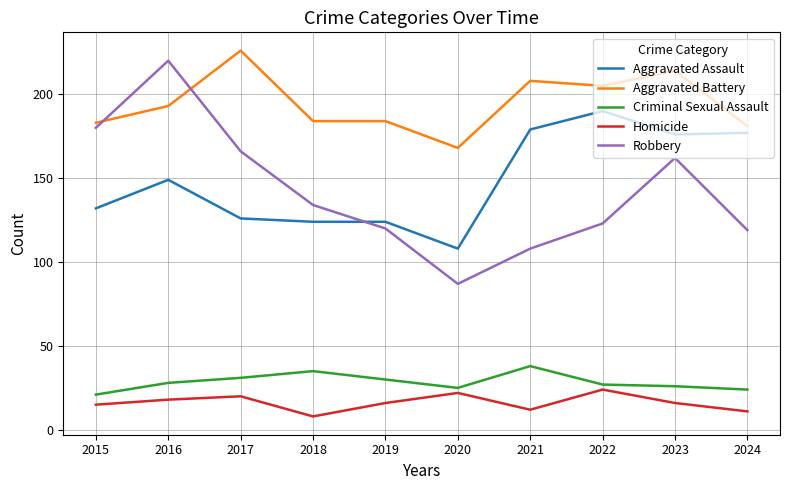

True or false: Aggravated Battery and Aggravated Assault intersect in this chart.

False